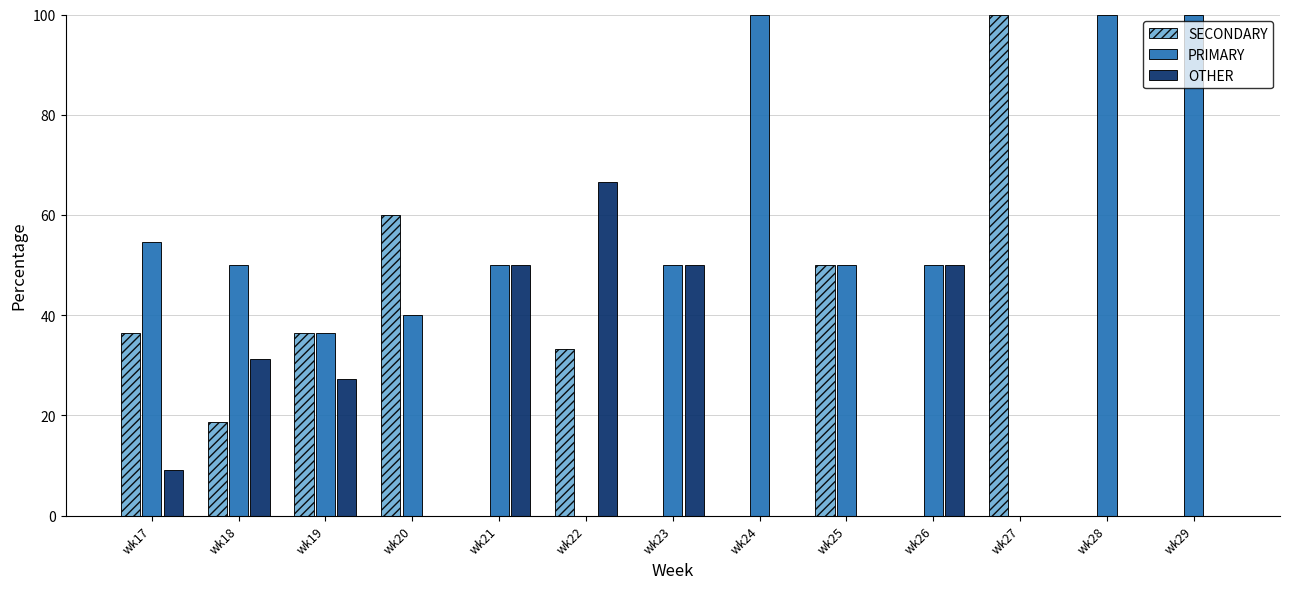

What is the total value across all series at wk18?

100.0